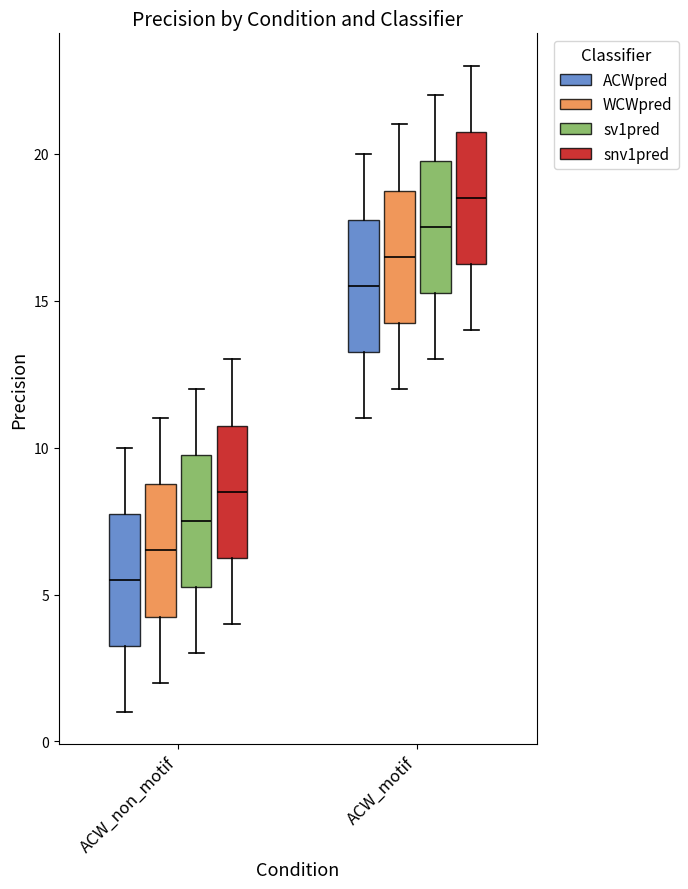

Reading left to right, transcribe this box plot: for each box, give where its median line is, the range the box spans, and where its two whiskers end, as read against the y-axis. The values are not printed on the chart, so give them approximately, as read against the axis.

ACW_non_motif (ACWpred): median 5.5, box 3.5 to 8.0, whiskers 1.0 to 10.0
ACW_non_motif (WCWpred): median 6.5, box 4.5 to 9.0, whiskers 2.0 to 11.0
ACW_non_motif (sv1pred): median 7.5, box 5.5 to 10.0, whiskers 3.0 to 12.0
ACW_non_motif (snv1pred): median 8.5, box 6.5 to 11.0, whiskers 4.0 to 13.0
ACW_motif (ACWpred): median 15.5, box 13.5 to 18.0, whiskers 11.0 to 20.0
ACW_motif (WCWpred): median 16.5, box 14.5 to 19.0, whiskers 12.0 to 21.0
ACW_motif (sv1pred): median 17.5, box 15.5 to 20.0, whiskers 13.0 to 22.0
ACW_motif (snv1pred): median 18.5, box 16.5 to 21.0, whiskers 14.0 to 23.0